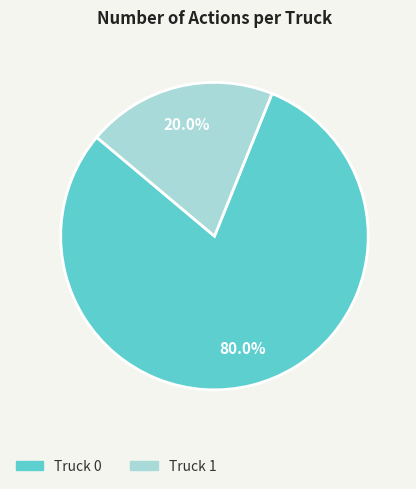

What percentage is NOT represented by Truck 1?

80.0%